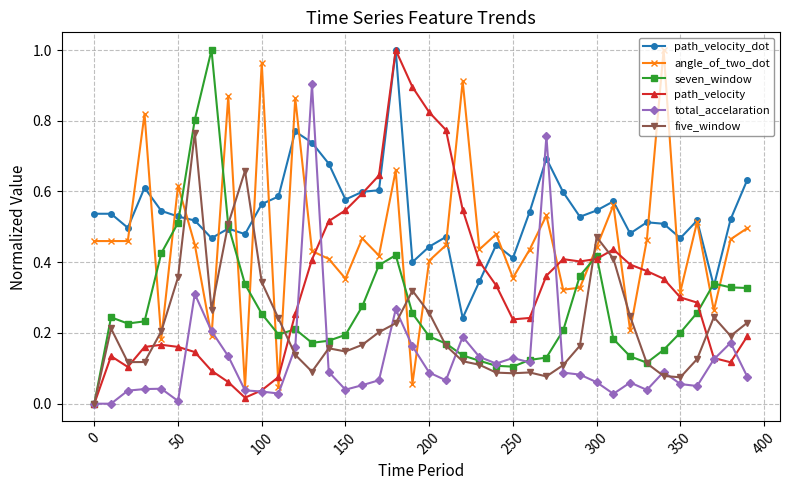

How many lines are shown in the chart?

6